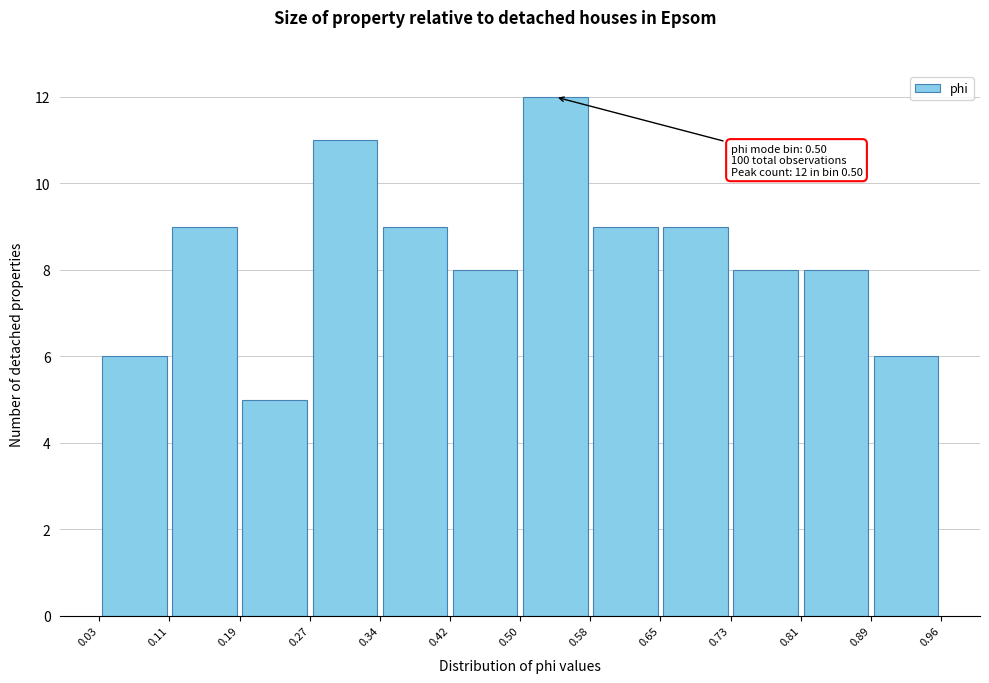

Over which range of the x-axis is the bar tallest?

0.50 to 0.58